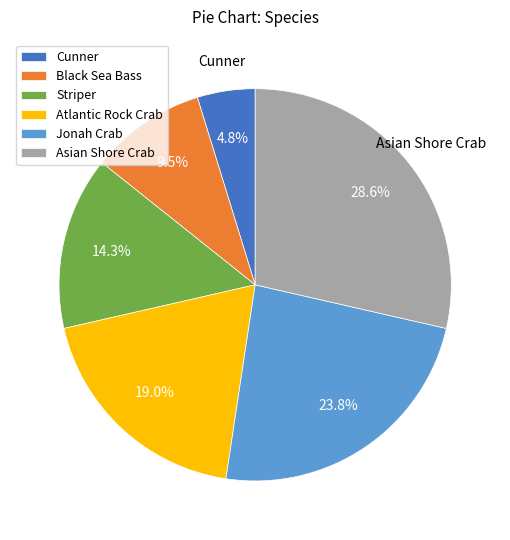

True or false: Atlantic Rock Crab accounts for 19% of the total.

True